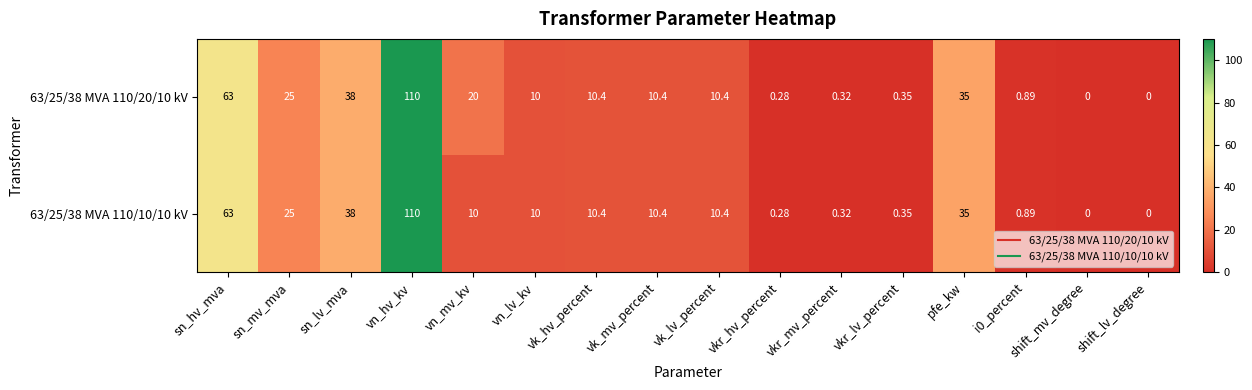

At which label does 63/25/38 MVA 110/20/10 kV first exceed 10?

sn_hv_mva